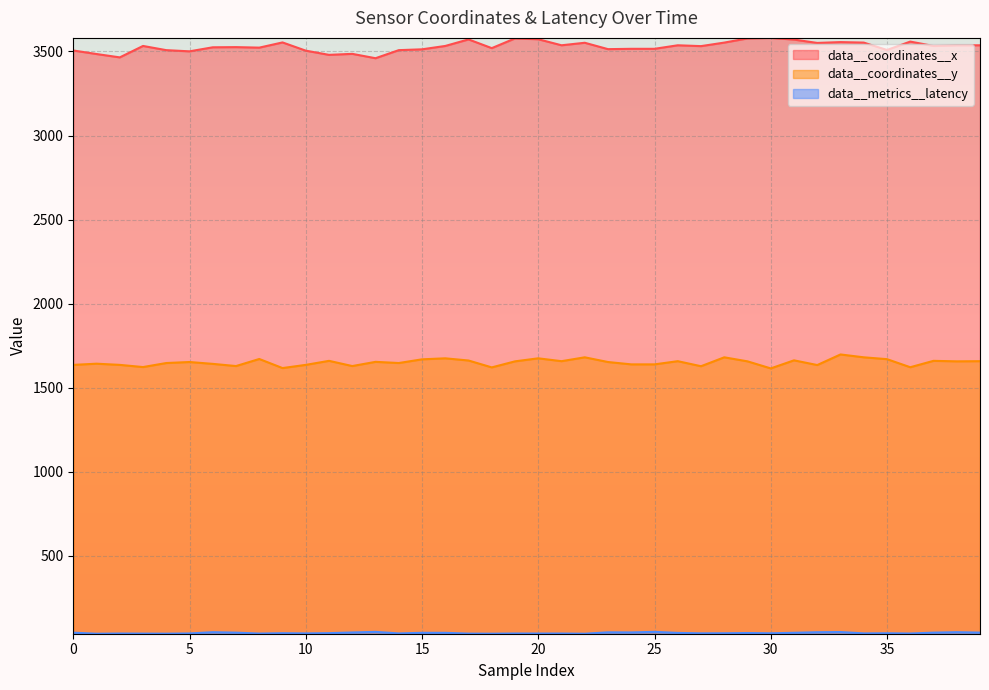

Which series changed the most between 1 and 33?

data__coordinates__x